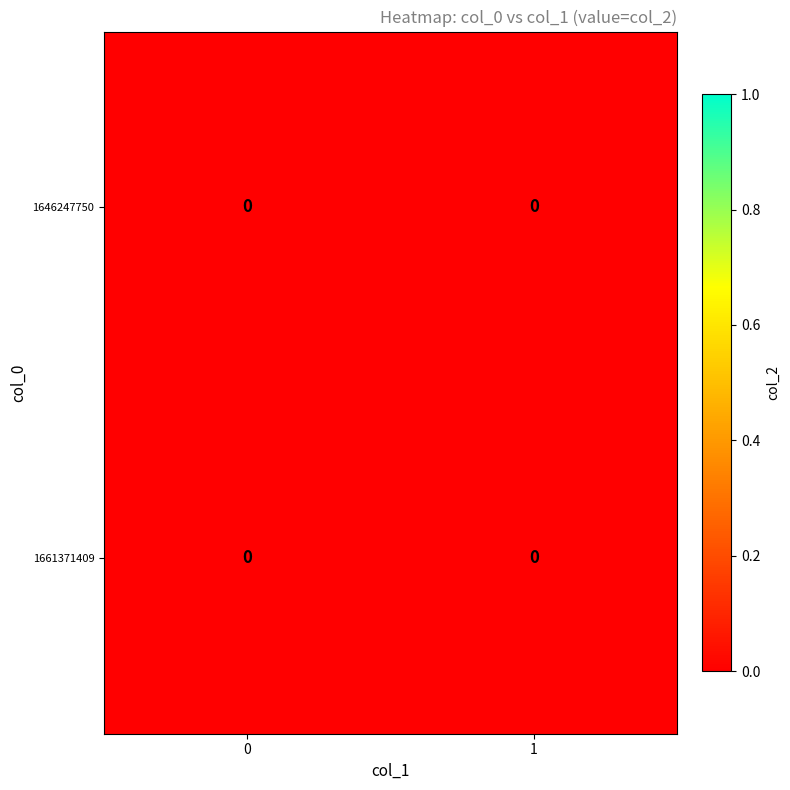

Is it true that 1646247750 equals 0 at 0?

True